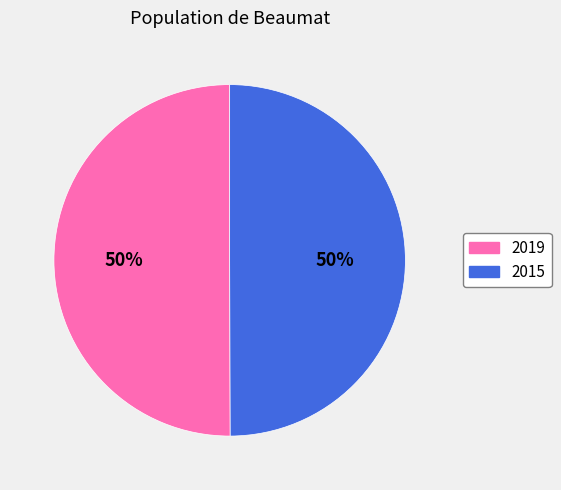

Combined, do 2015 and 2019 account for over 50%?

Yes